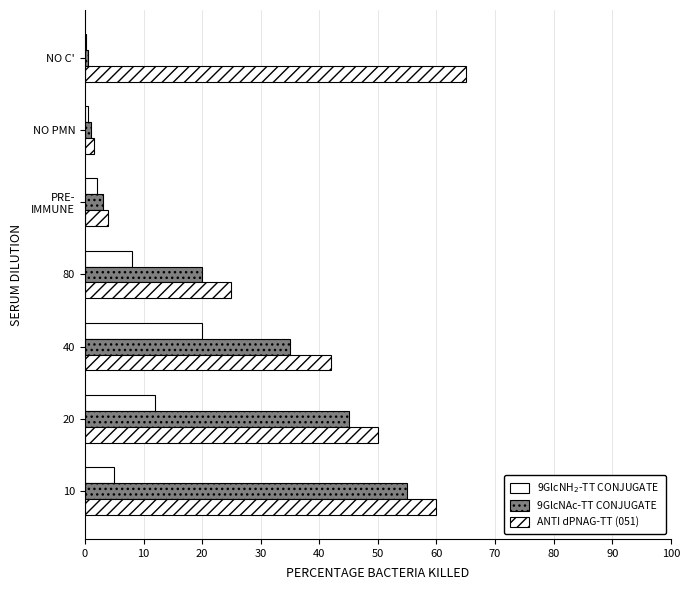

How many data points does each series have?

7